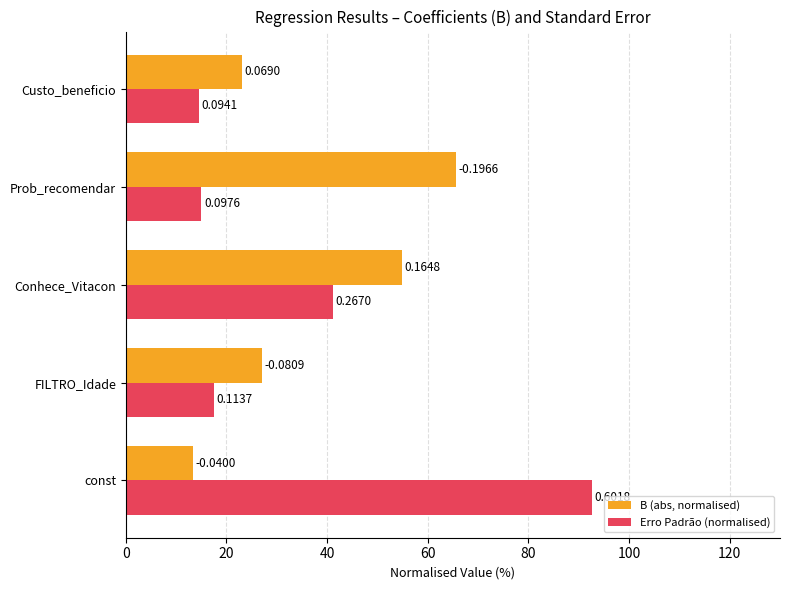

What are all the series names shown in the legend?

B (abs, normalised), Erro Padrão (normalised)